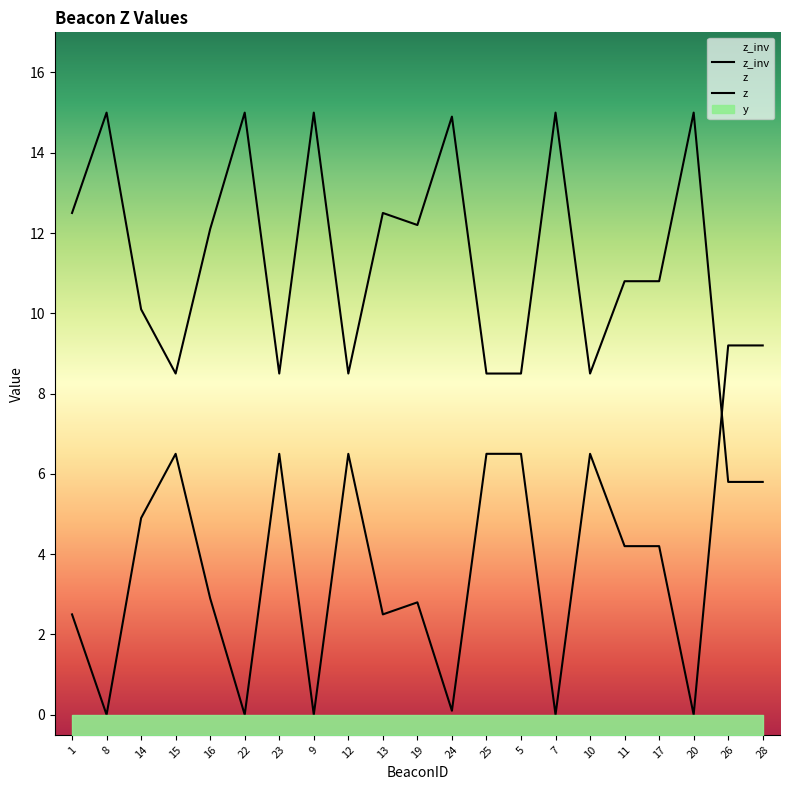

Between 9 and 5, which is larger?

9